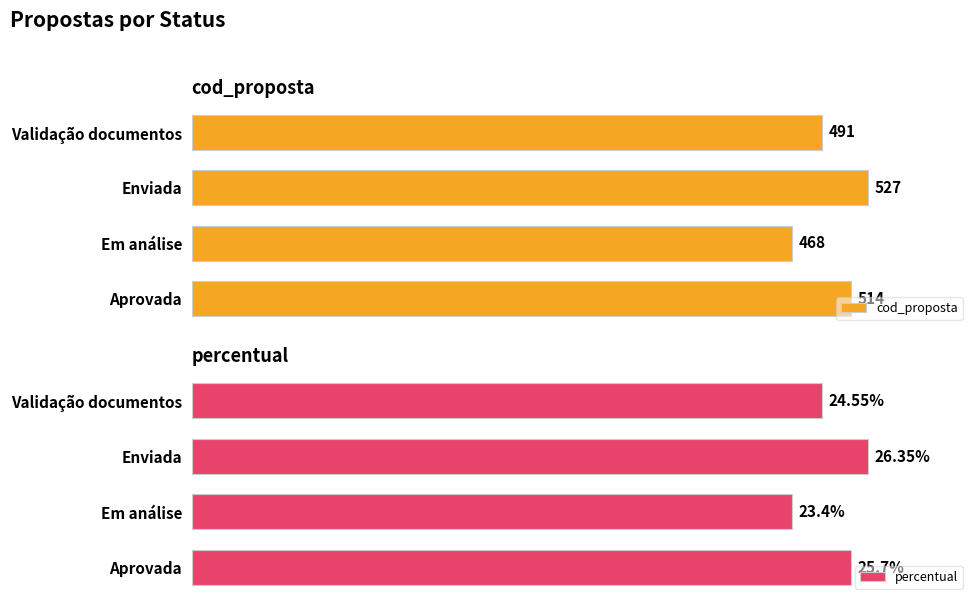

At which label is cod_proposta closest to 497?

Validação documentos